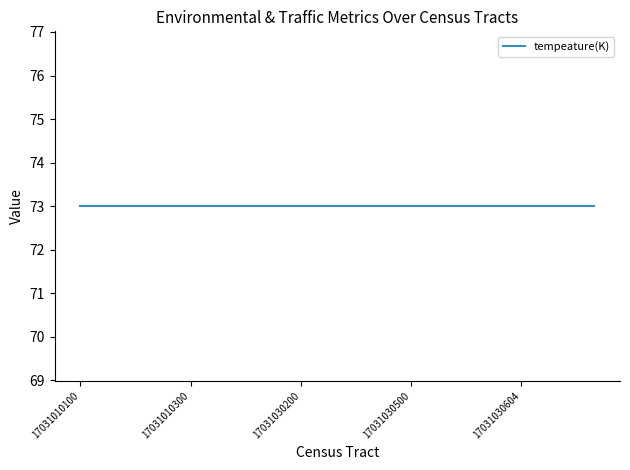

True or false: tempeature(K) has more than 1 interior local peaks.

False